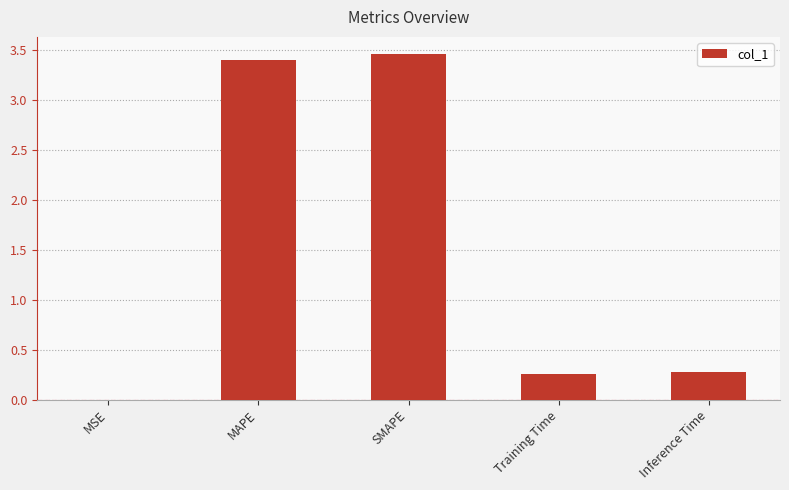

Which has a higher value, MAPE or Inference Time?

MAPE